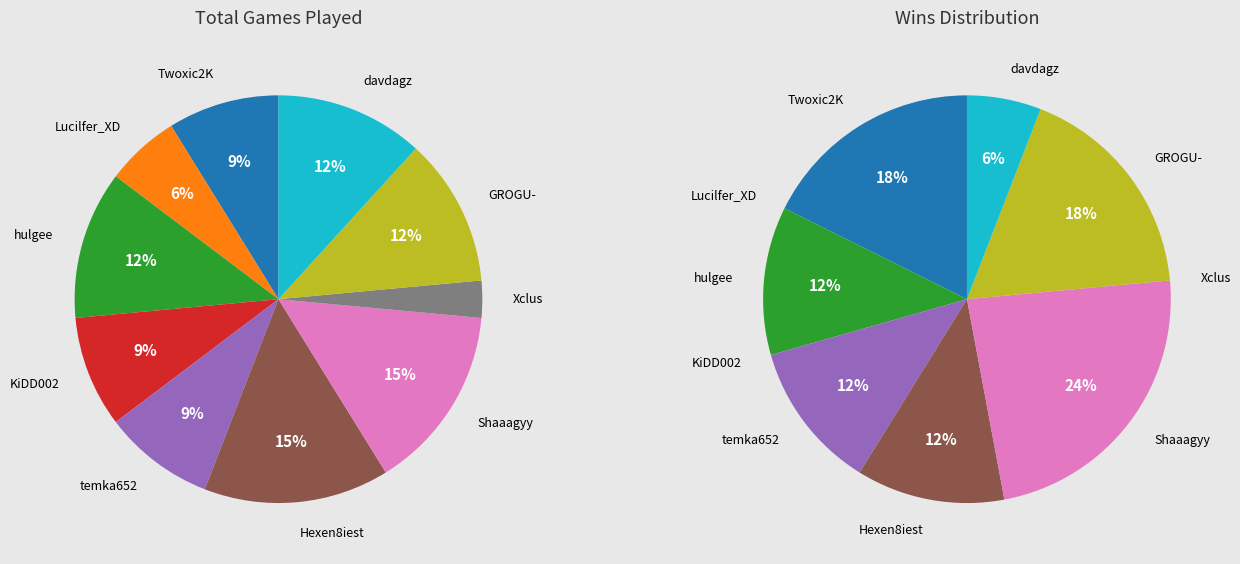

Is Shaaagyy the majority of the pie?

No